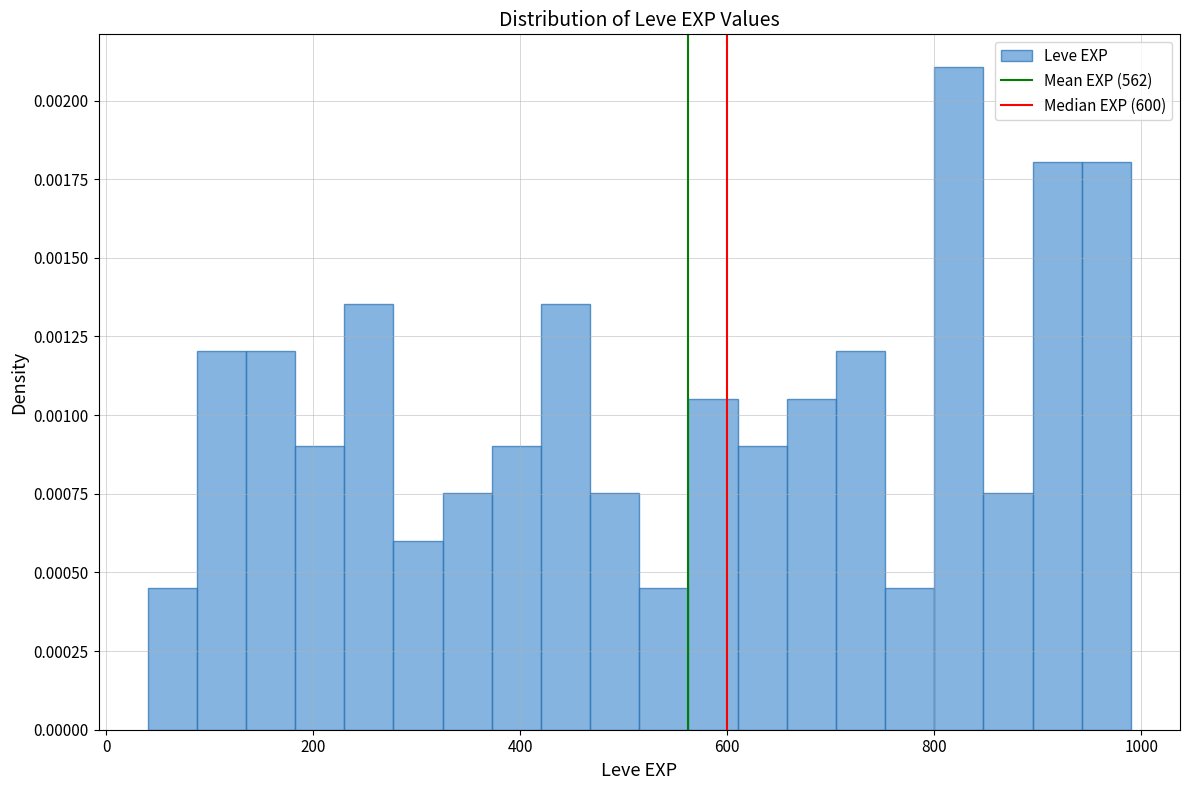

Read against the x-axis, roughly where is the centre of the tallest bar?

820